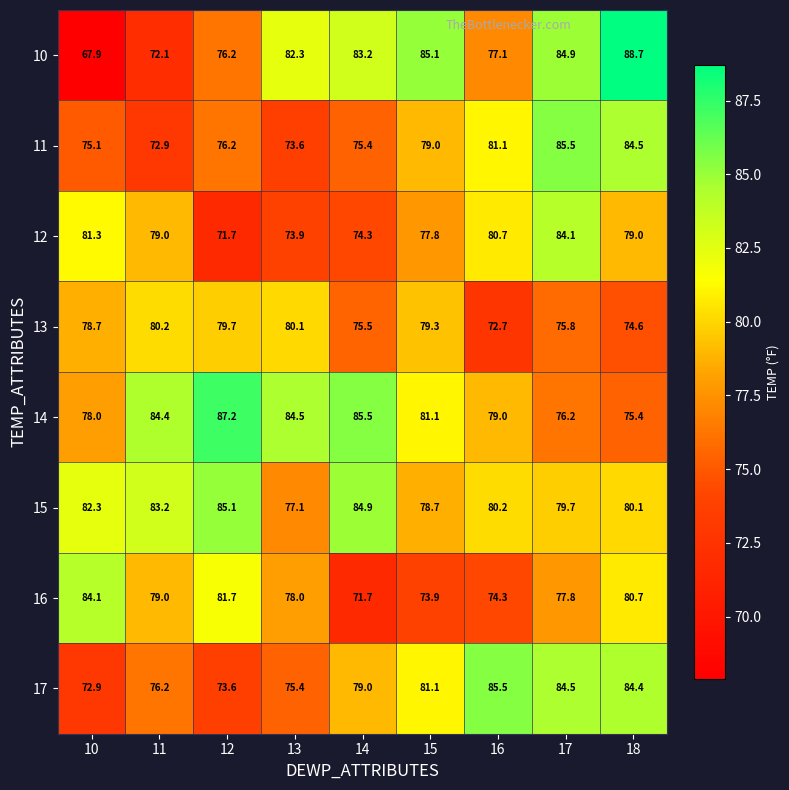

At which label does 12 first exceed 79?

10